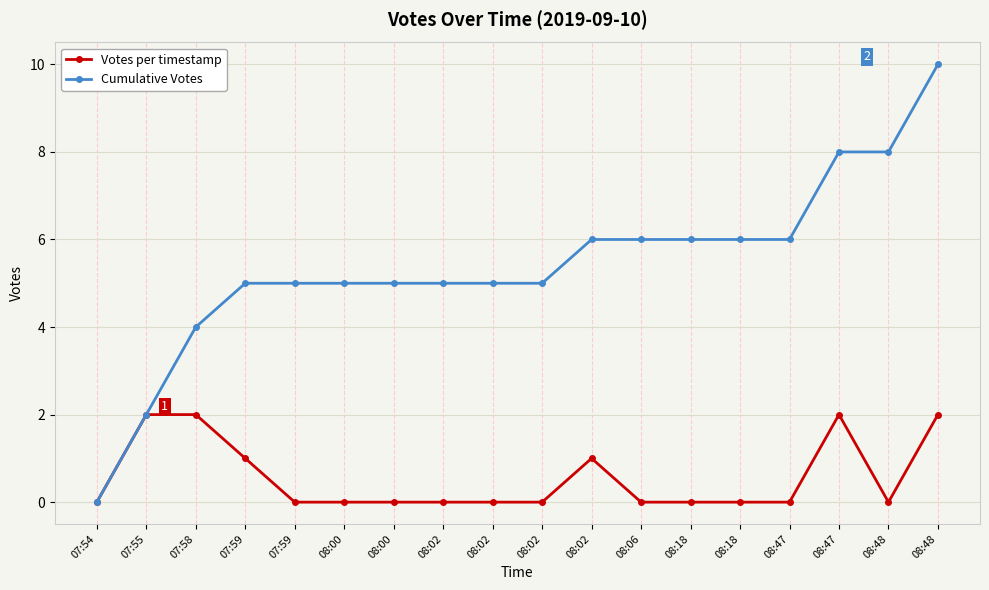

In Votes per timestamp, how many points are higher than both neighbors (excluding endpoints)?

2